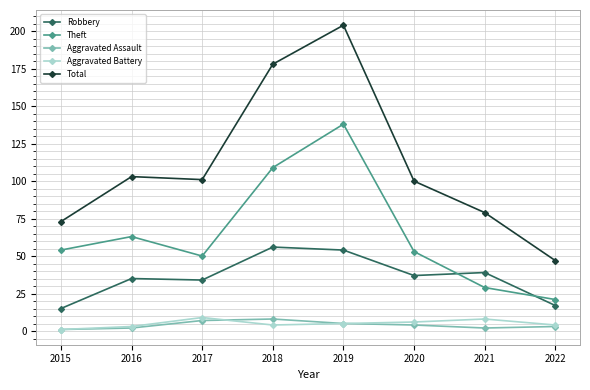

Between 2015 and 2018, which series saw the biggest shift?

Total